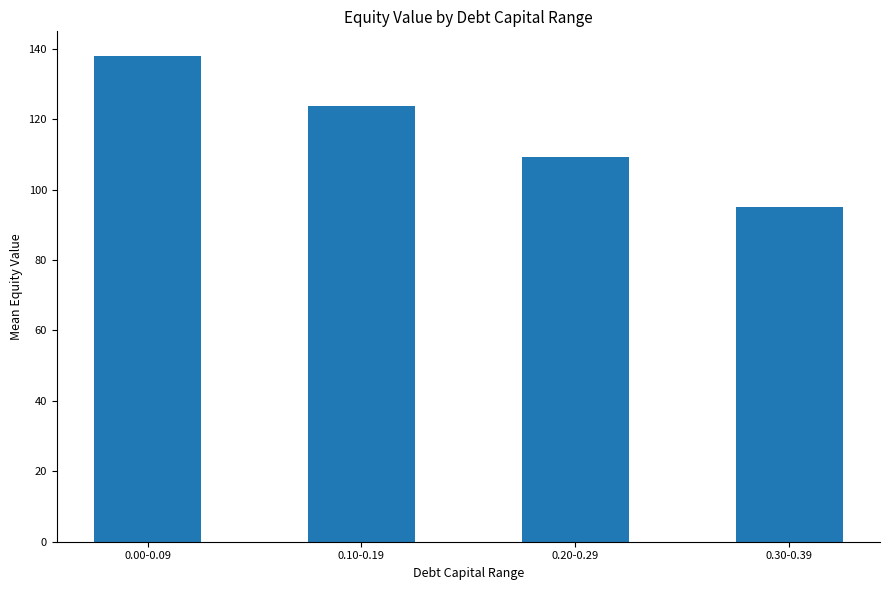

What is the sum of the values at 0.10-0.19 and 0.00-0.09?

261.7